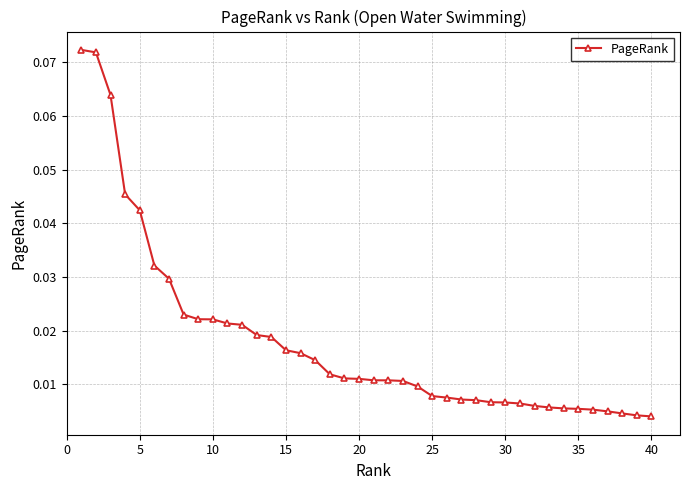

What is the sum of all values?

0.7